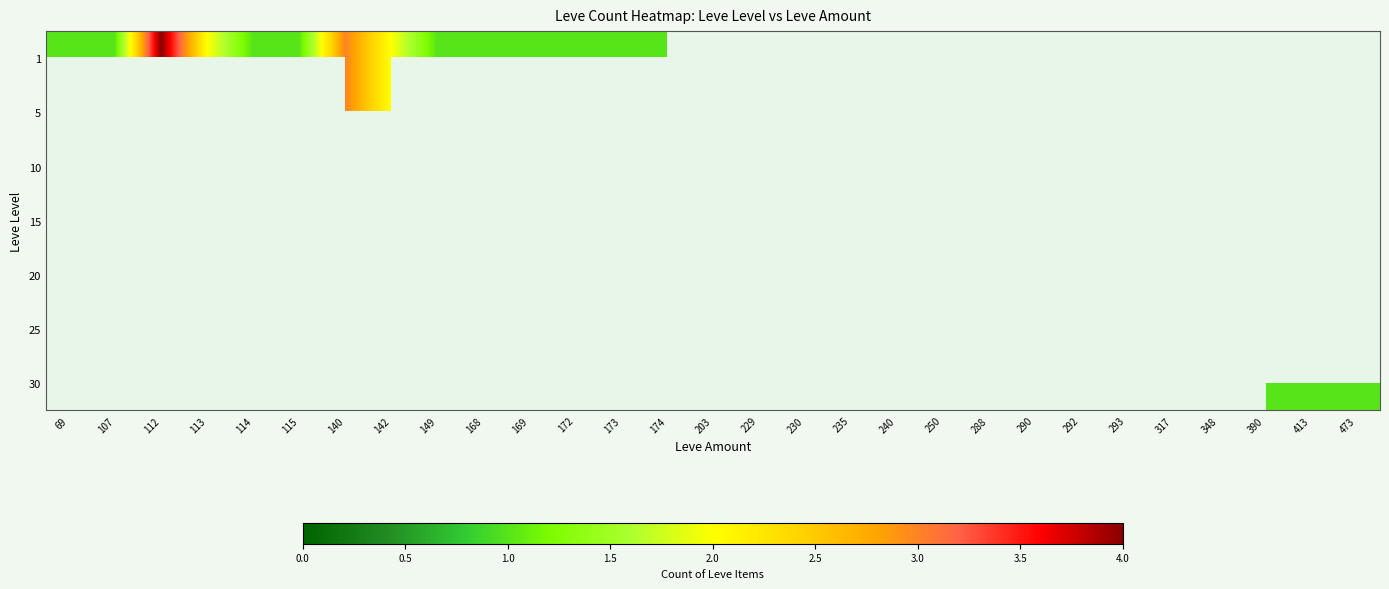

How many distinct data groups are displayed?

7